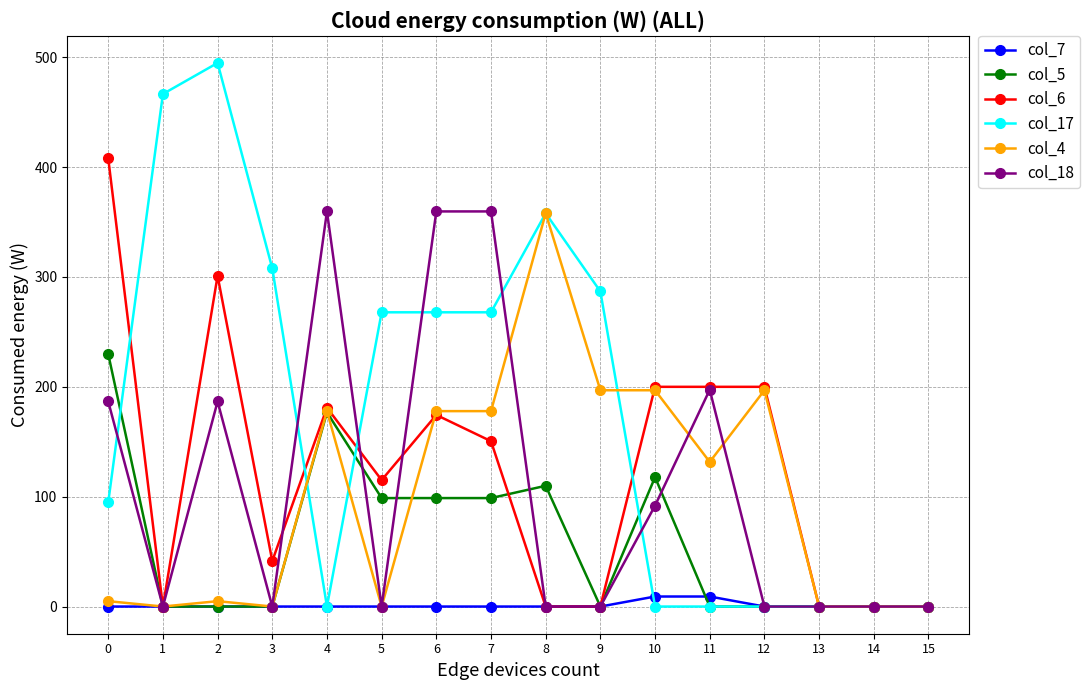

Reading left to right, extract all data points from this chart.

col_7: 0=0.0	1=0.0	2=0.0	3=0.0	4=0.0	5=0.0	6=0.0	7=0.0	8=0.0	9=0.0	10=9.1	11=9.1	12=0.0	13=0.0	14=0.0	15=0.0
col_5: 0=229.8	1=0.0	2=0.0	3=0.0	4=176.8	5=98.7	6=98.7	7=98.7	8=109.9	9=0.0	10=117.7	11=0.0	12=0.0	13=0.0	14=0.0	15=0.0
col_6: 0=408.0	1=0.0	2=301.1	3=41.5	4=181.0	5=115.1	6=174.4	7=150.5	8=0.0	9=0.0	10=200.0	11=200.0	12=200.0	13=0.0	14=0.0	15=0.0
col_17: 0=94.8	1=466.6	2=494.8	3=307.8	4=0.0	5=267.8	6=267.8	7=267.8	8=358.0	9=286.8	10=0.0	11=0.0	12=0.0	13=0.0	14=0.0	15=0.0
col_4: 0=4.9	1=0.0	2=4.9	3=0.0	4=177.9	5=0.0	6=177.9	7=177.9	8=358.0	9=196.9	10=196.9	11=131.6	12=196.9	13=0.0	14=0.0	15=0.0
col_18: 0=186.7	1=0.0	2=186.7	3=0.0	4=359.7	5=0.0	6=359.7	7=359.7	8=0.0	9=0.0	10=91.9	11=197.4	12=0.0	13=0.0	14=0.0	15=0.0